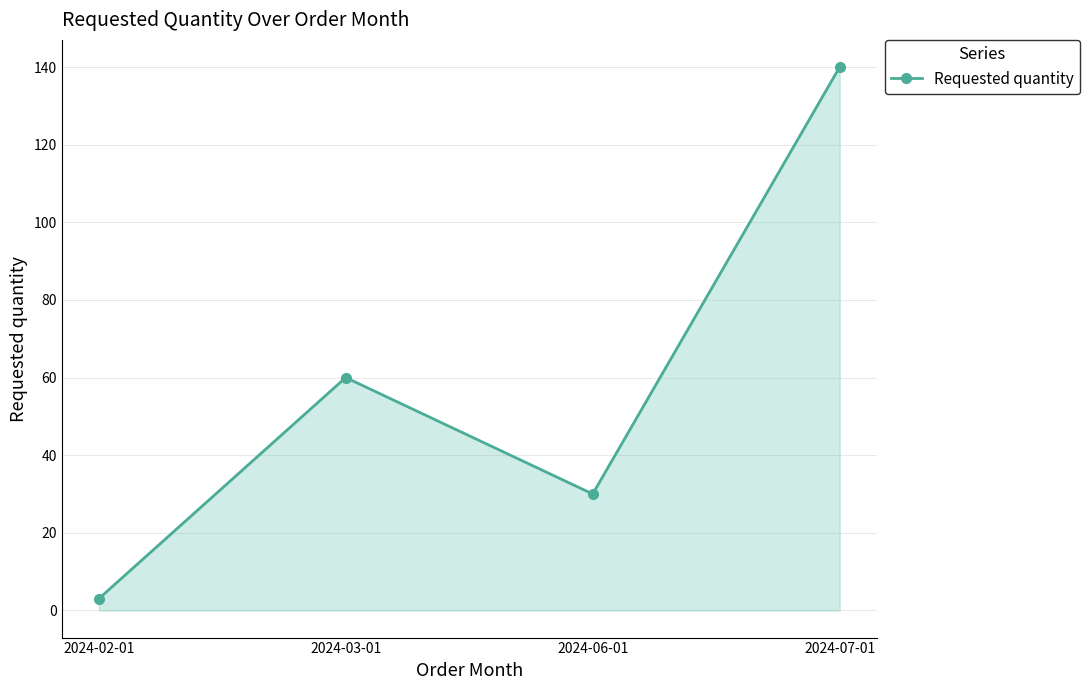

What is the minimum value shown in the chart?

3